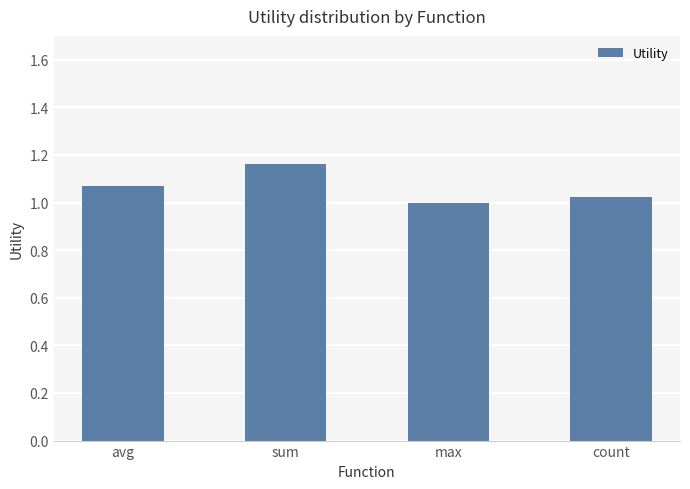

The value at count is 1.0. True or false?

True